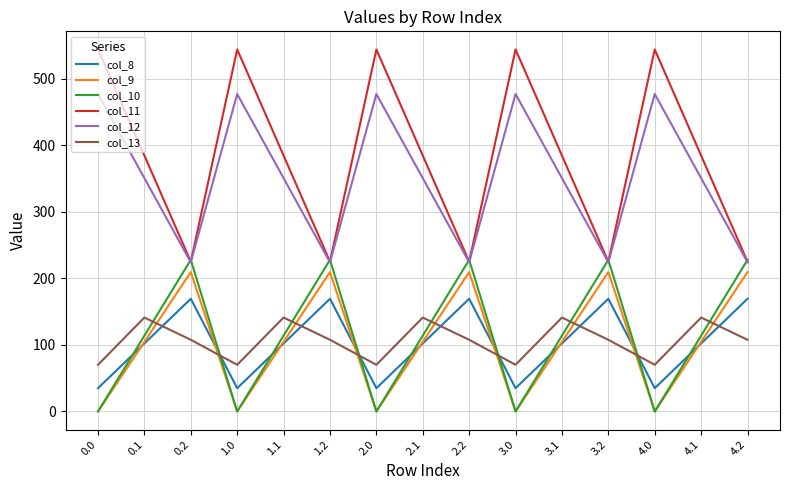

At which category does col_11 reach its first local peak?

1.0